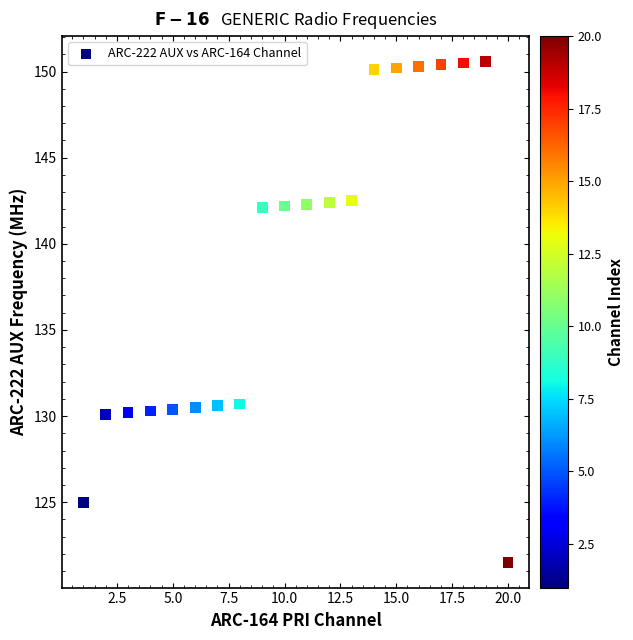

What is the range of X values (max minus min)?

19.0